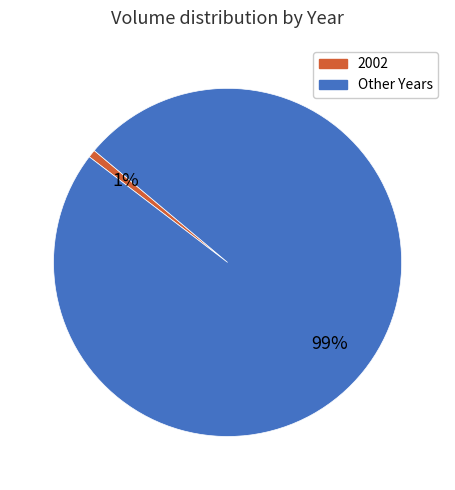

Which category has the smallest portion of the pie?

2002